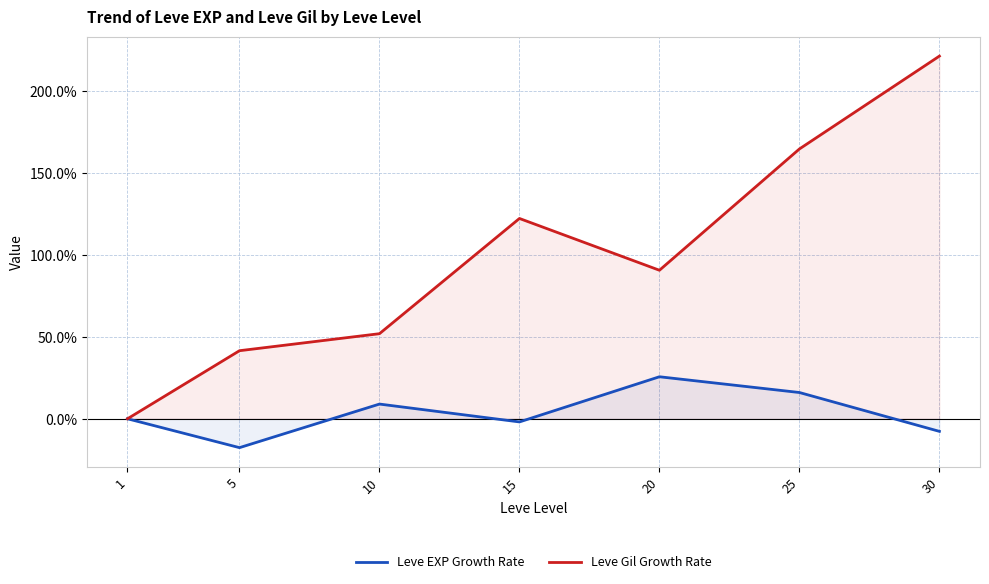

How many values in Leve Gil Growth Rate are above zero?

6